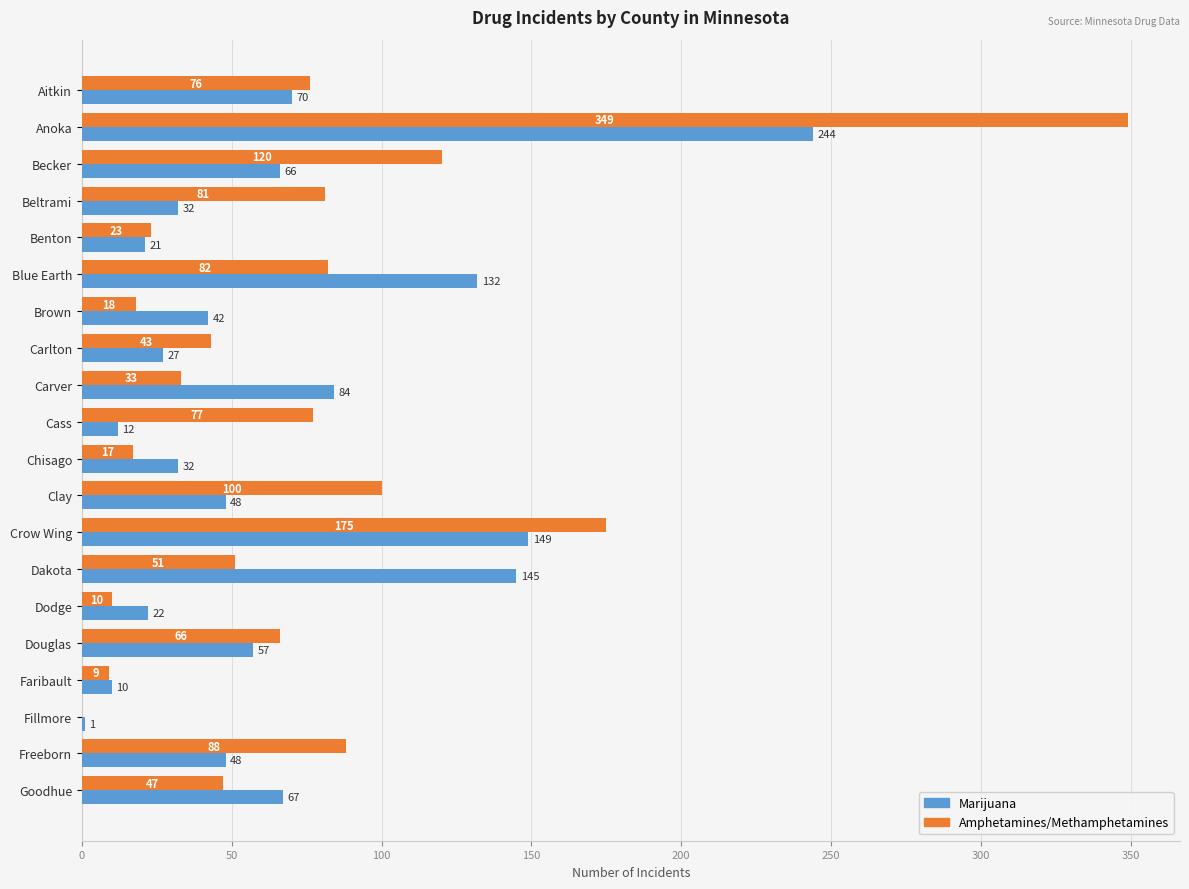

What is the sum of all Marijuana values?

1309